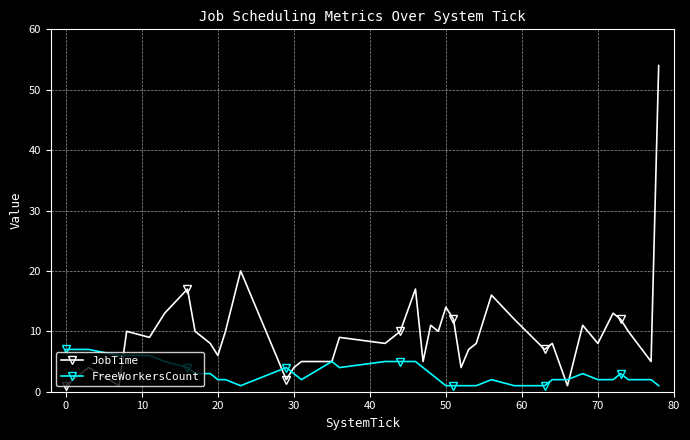

Reading left to right, transcribe all the data shown in this chart.

JobTime: 1	4	1	10	9	13	17	10	8	6	10	20	2	4	5	5	9	8	10	17	5	11	10	14	12	4	7	8	16	12	7	8	1	11	8	13	12	10	5	54
FreeWorkersCount: 7	7	6	6	6	5	4	3	3	2	2	1	4	3	2	5	4	5	5	5	4	3	2	1	1	1	1	1	2	1	1	2	2	3	2	2	3	2	2	1